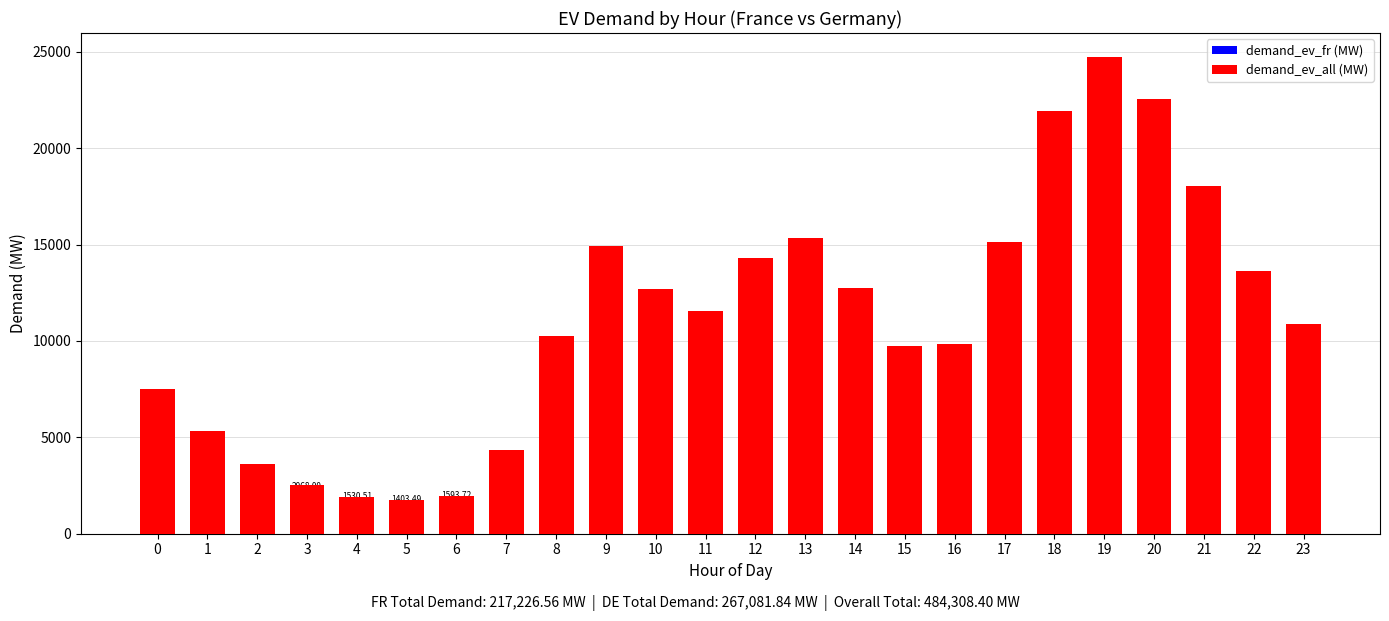

How many groups of bars are there?

24